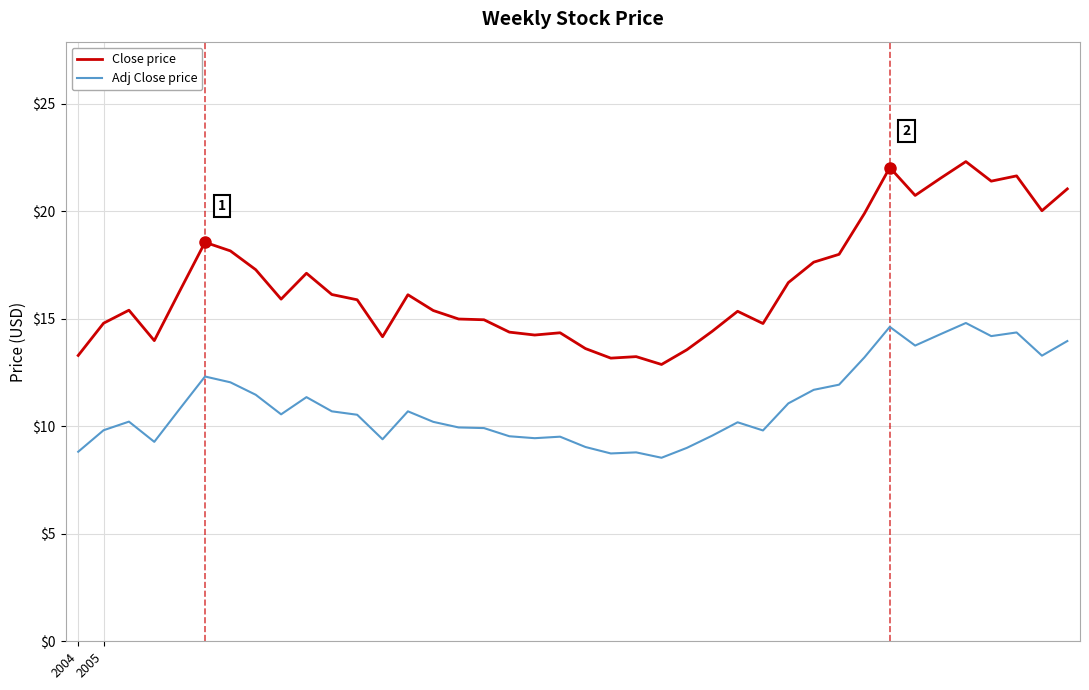

True or false: Close price and Adj Close price cross at least once.

False